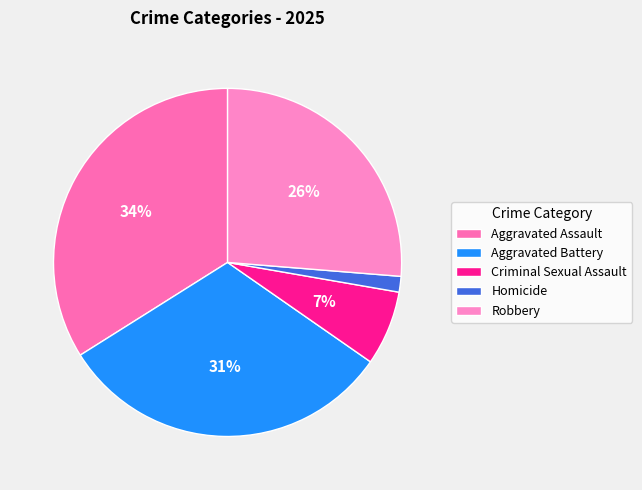

How many slices are in this pie chart?

5